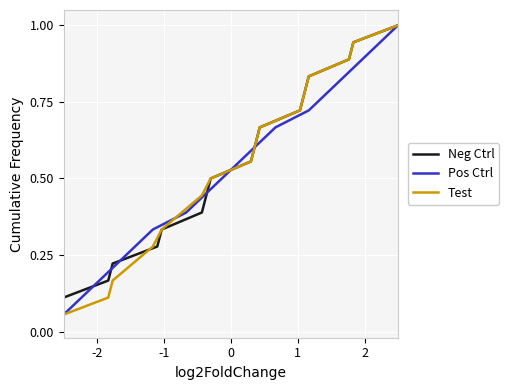

The value of Pos Ctrl at 18 is 0.5. True or false?

False